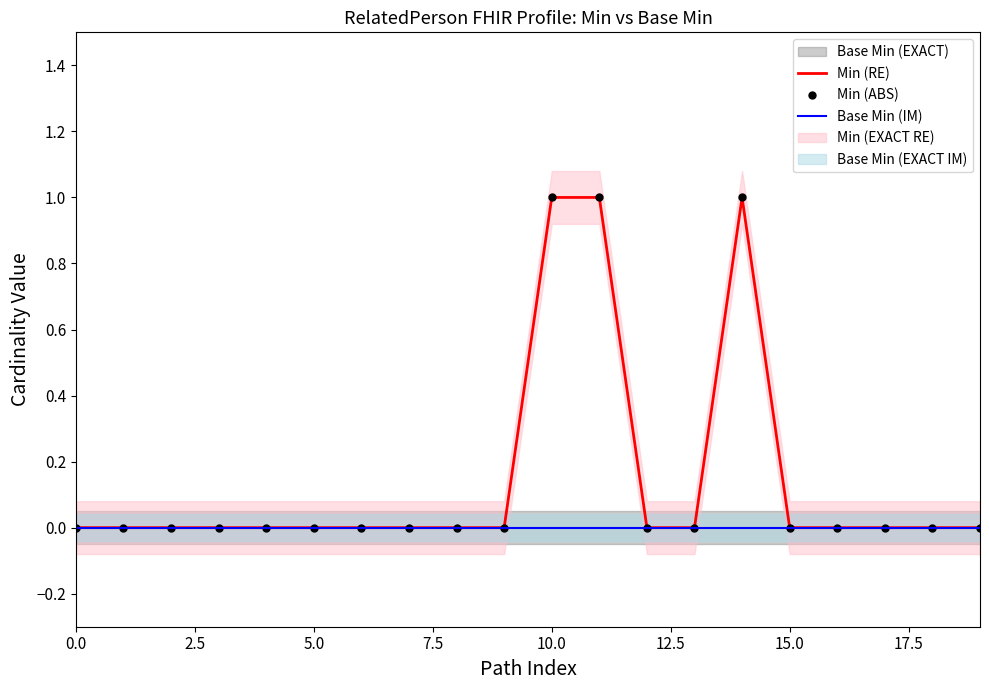

True or false: Min (RE) has a value of 0 at 16.

False